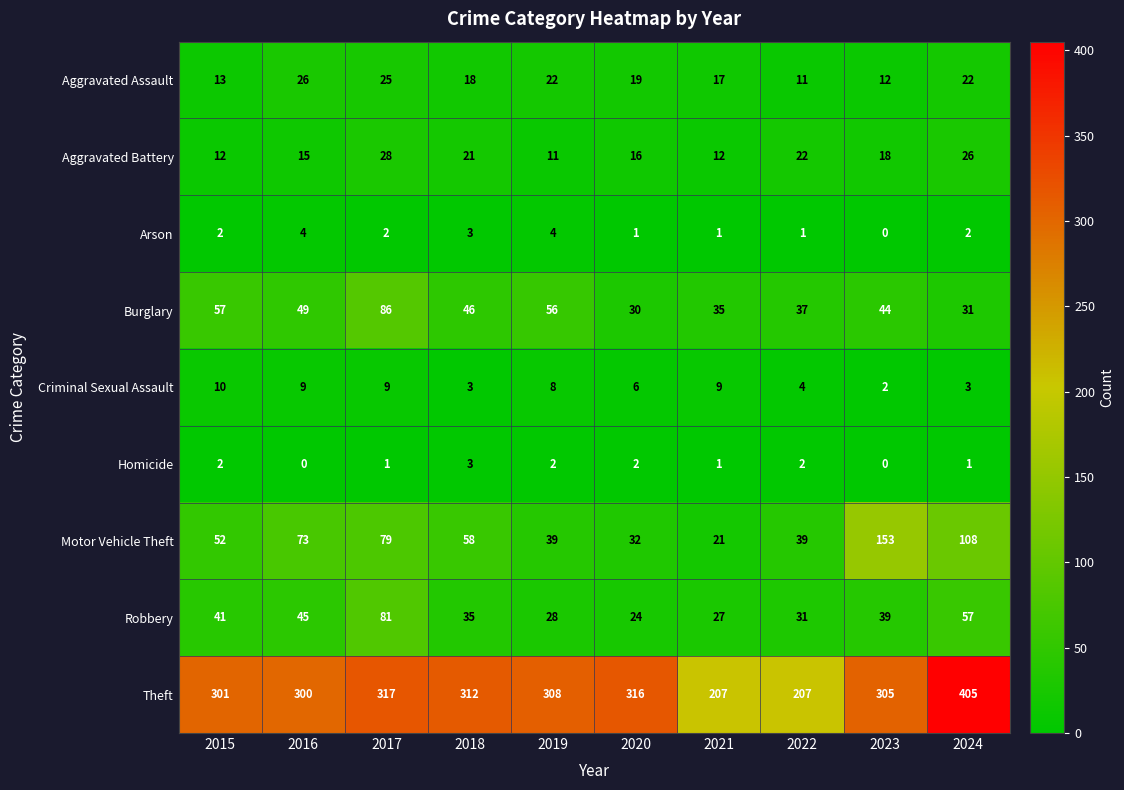

The Robbery series shows 17 at 2019. True or false?

False